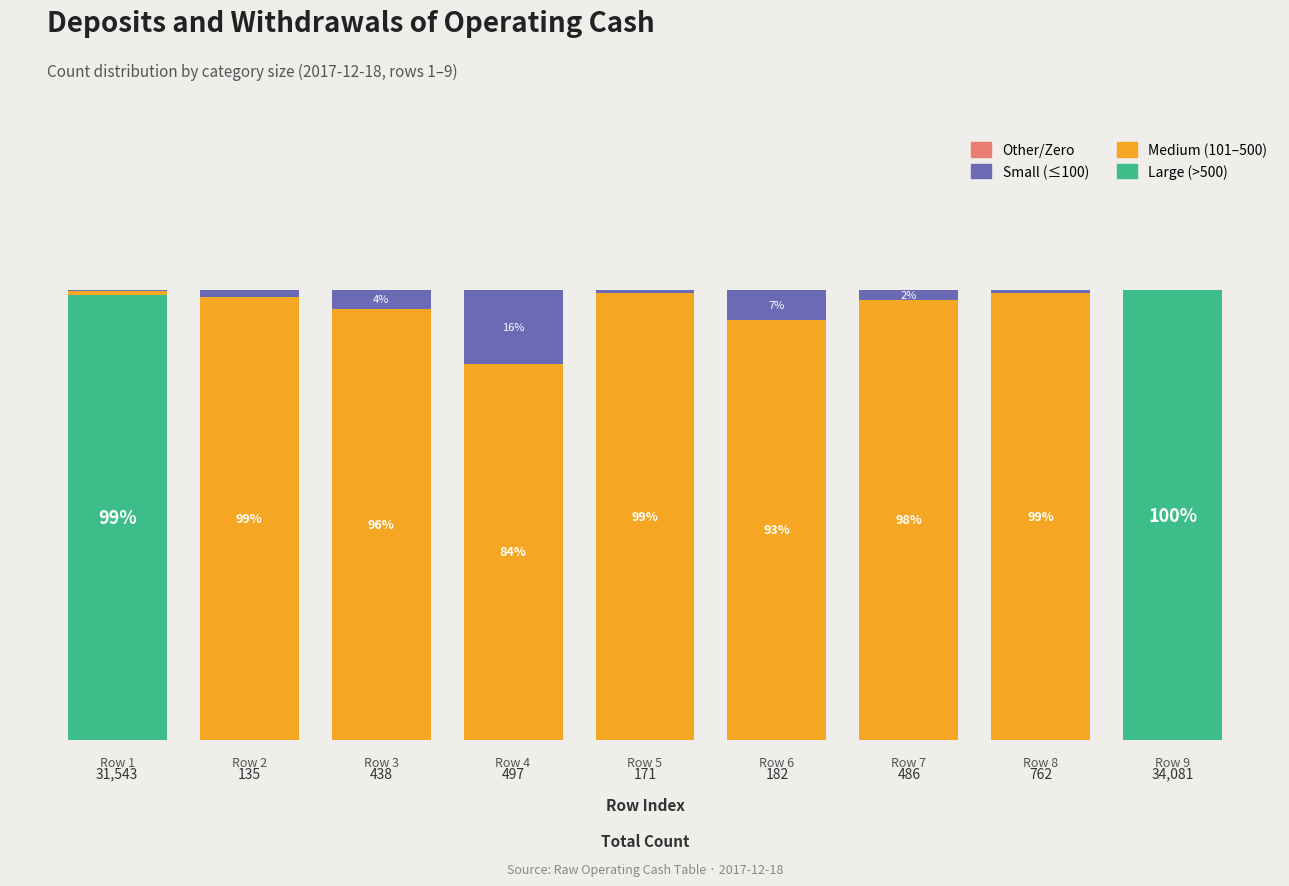

Are the bars horizontal?

No